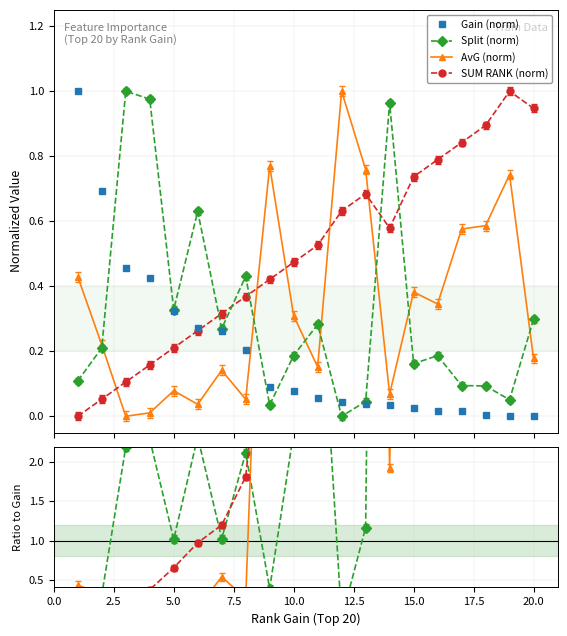

What is the difference between the maximum and second lowest values in the split series?

1.0